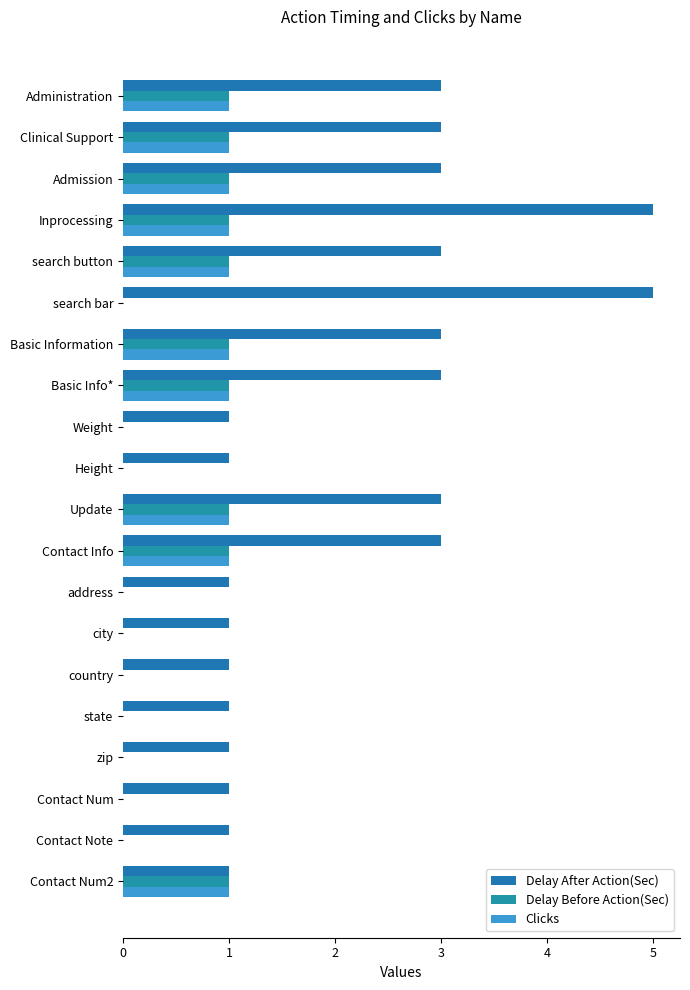

How many distinct data groups are displayed?

3